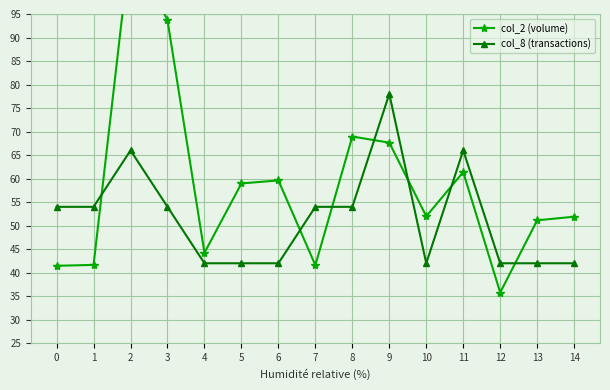

Does the chart display data point markers on the line(s)?

Yes